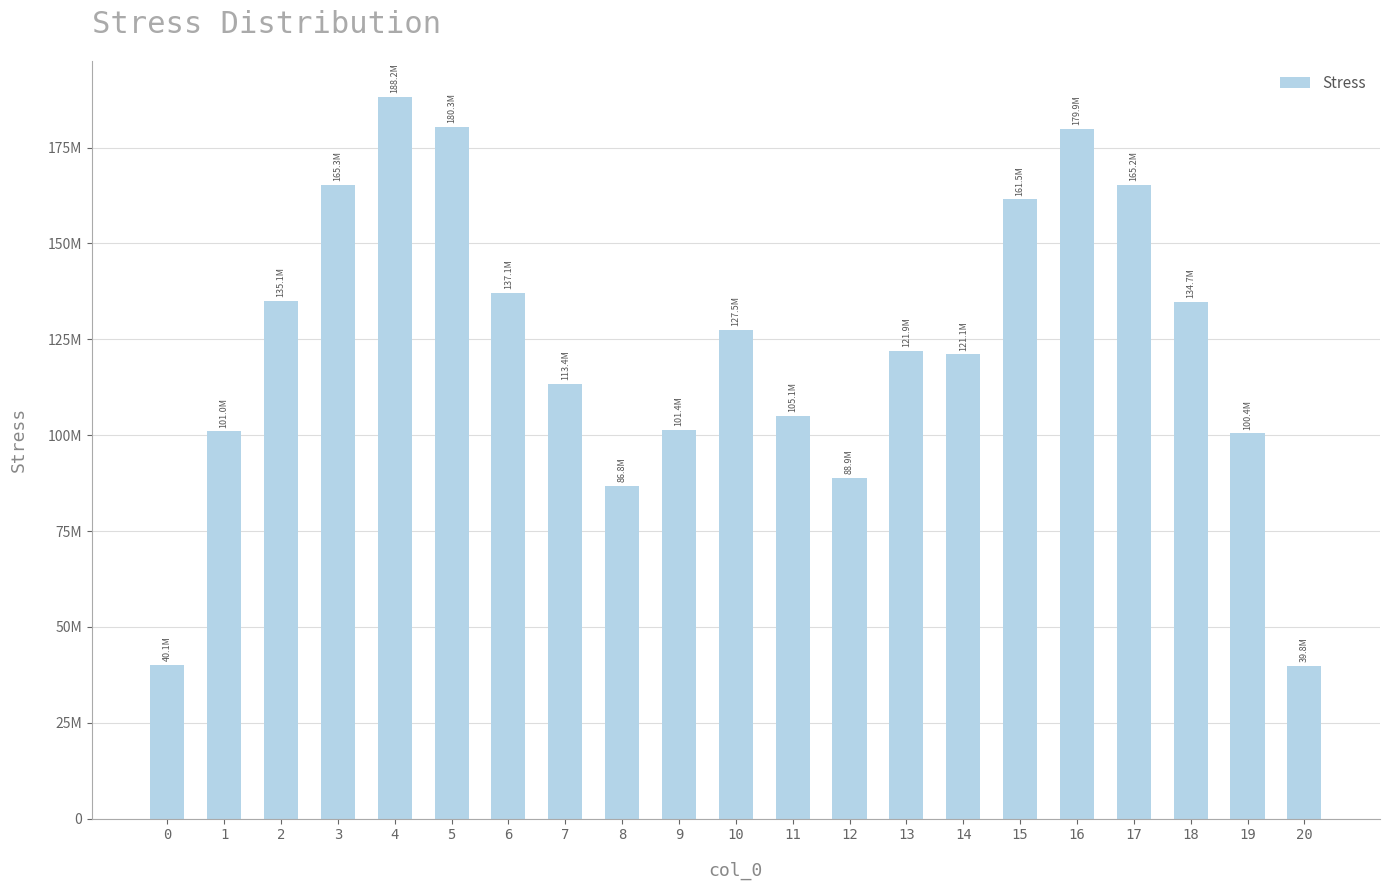

Rank the categories by value from lowest to highest.

20, 0, 8, 12, 19, 1, 9, 11, 7, 14, 13, 10, 18, 2, 6, 15, 17, 3, 16, 5, 4